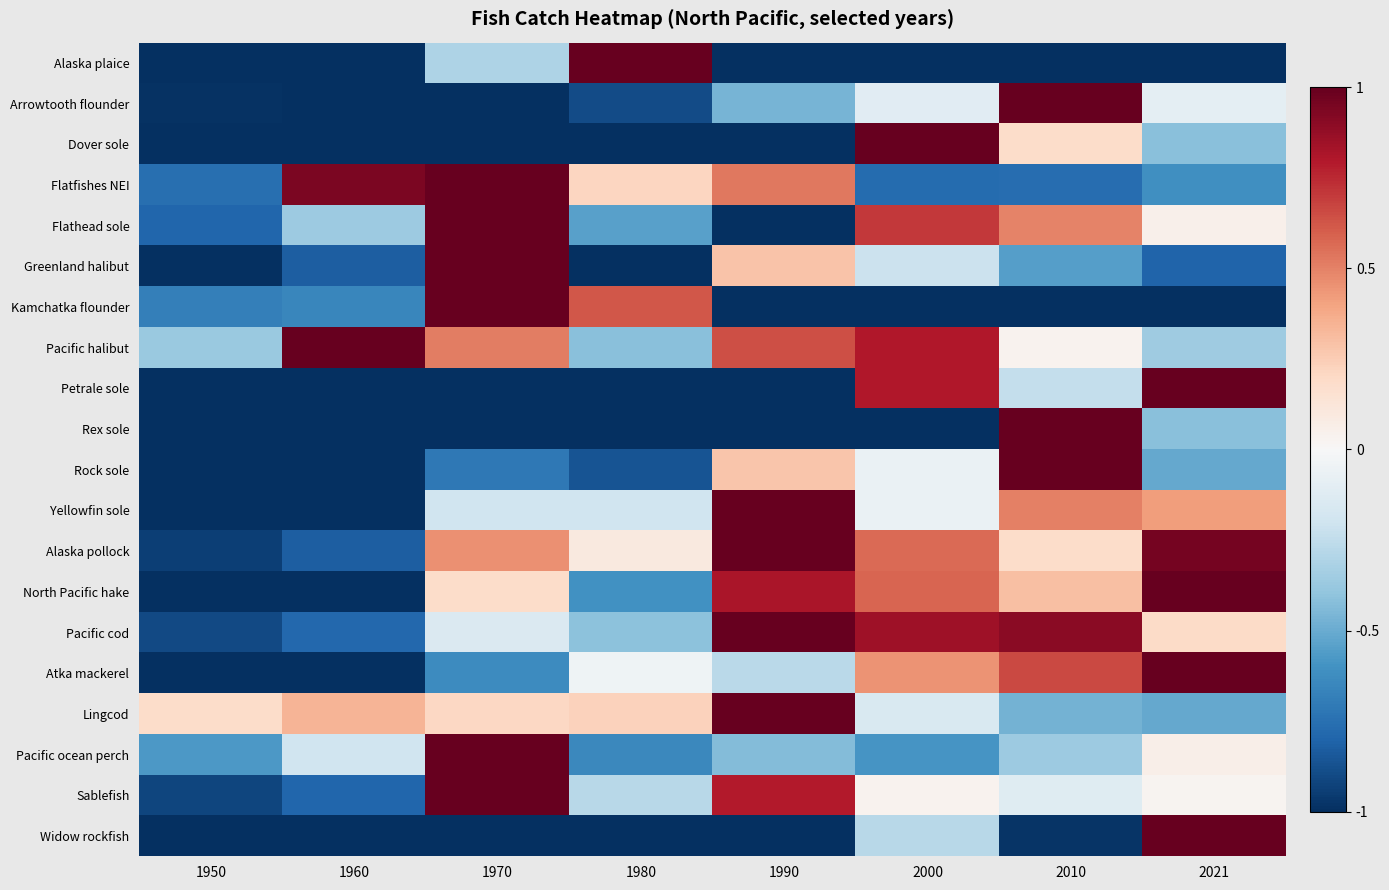

Which series has the largest range (max minus min)?

Alaska plaice